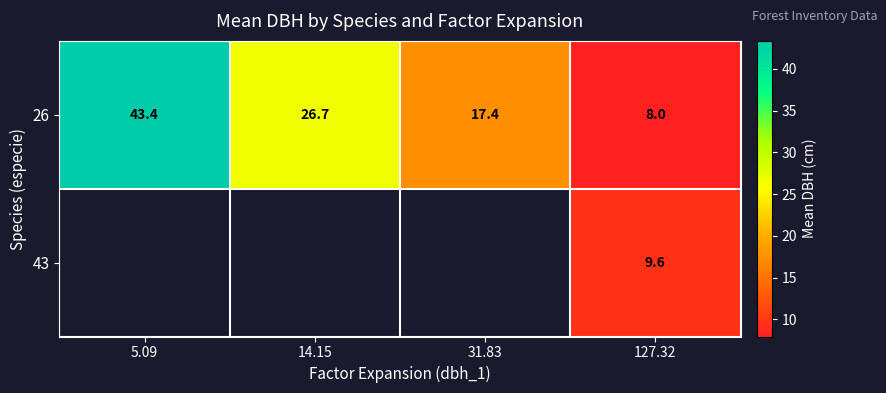

Which category has the highest value in the 26 series?

5.09